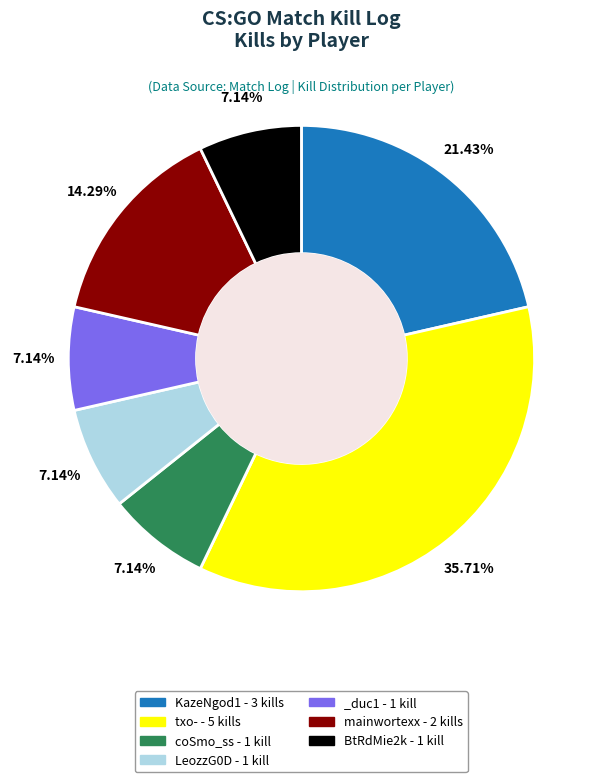

Combined, do _duc1 and mainwortexx account for over 50%?

No